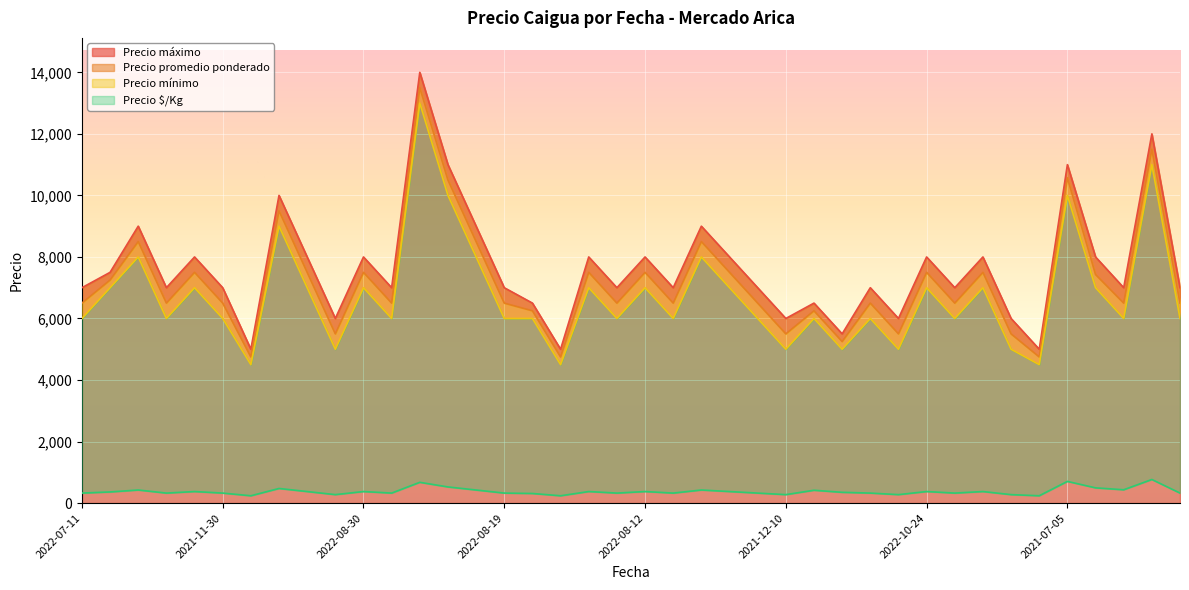

The value of Precio máximo at 2020-12-11 is 4808. True or false?

False